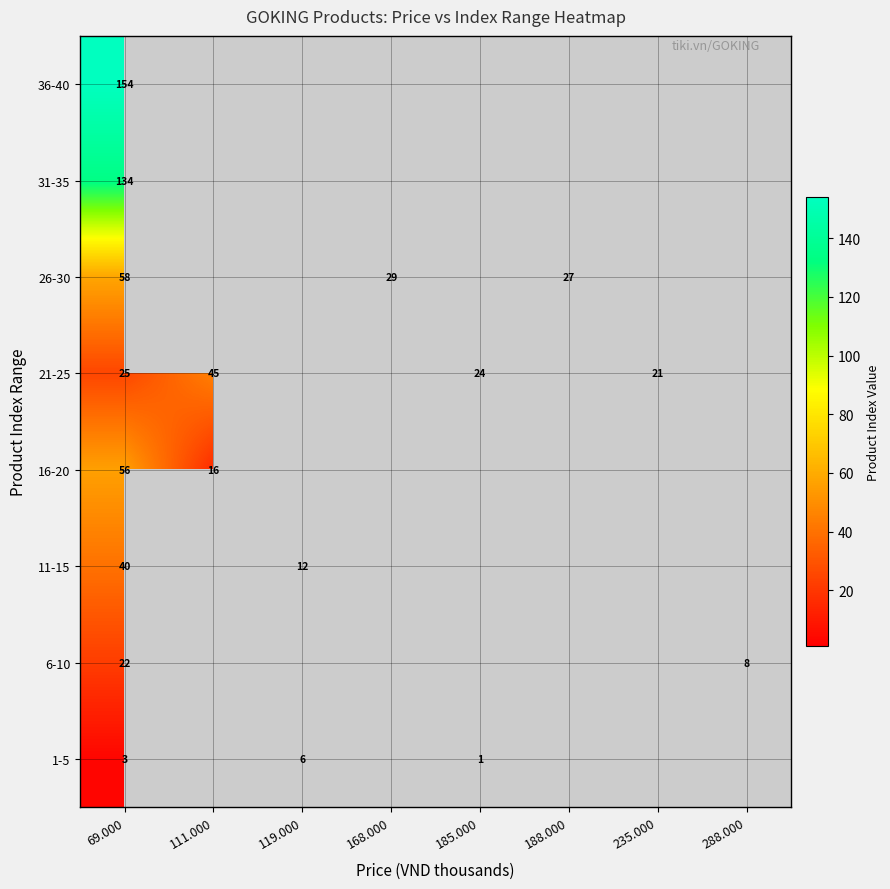

Is it true that 16-20 equals 77 at 69.000?

False